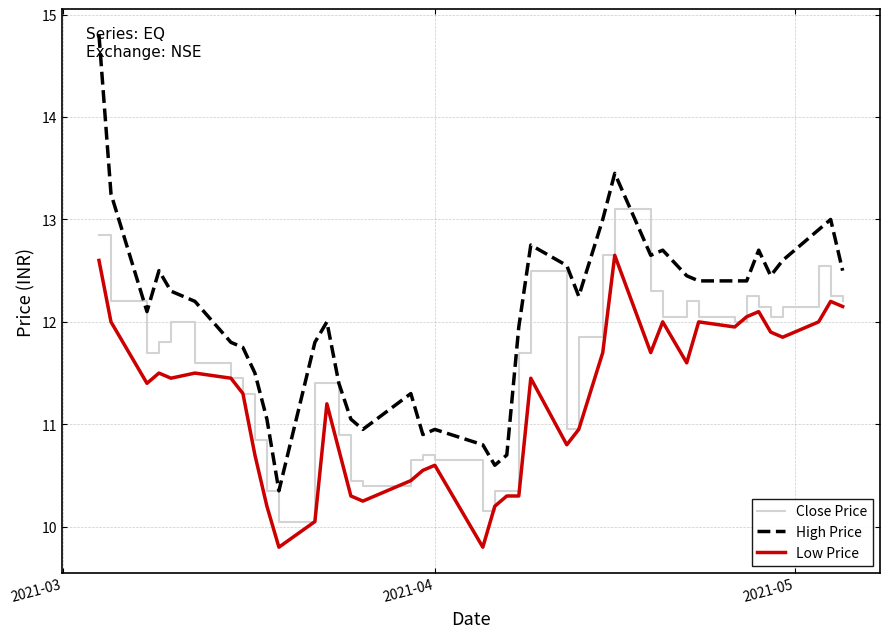

True or false: Close Price and High Price cross at least once.

False